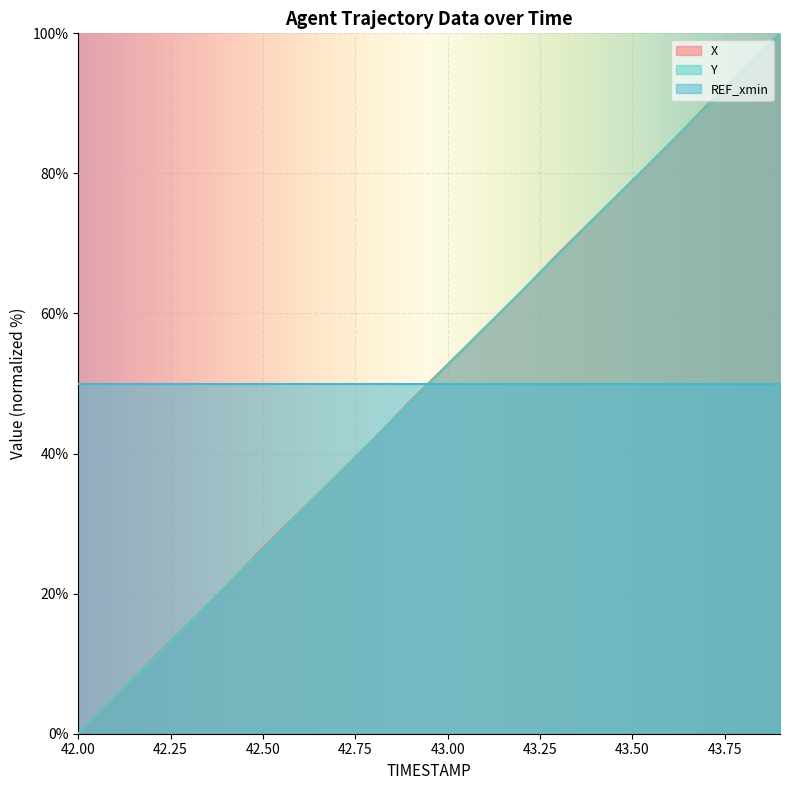

At how many categories does at least one series exceed 8?

20